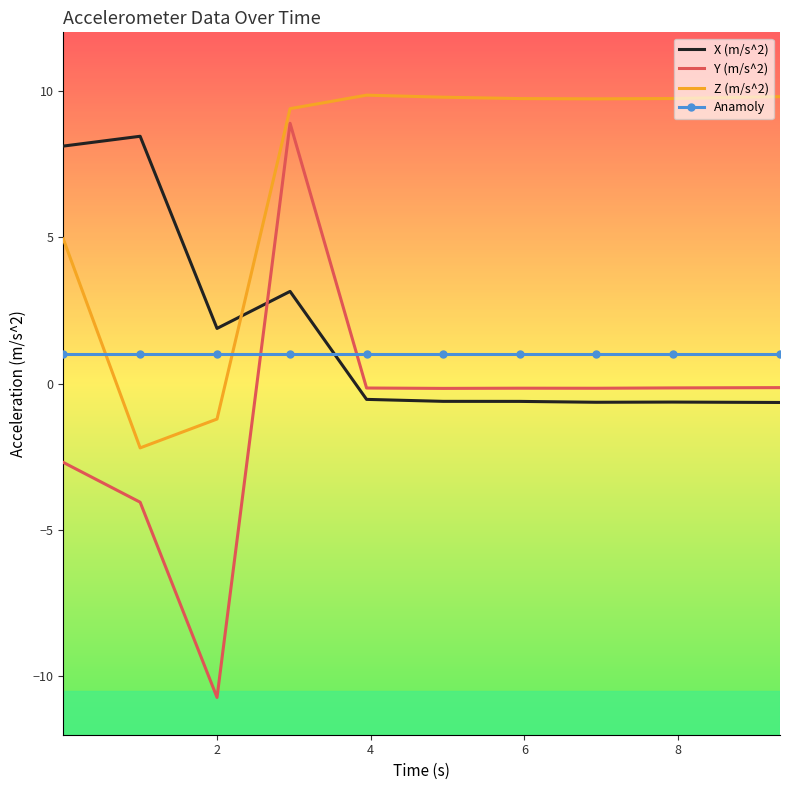

Count the number of categories in the chart.

10